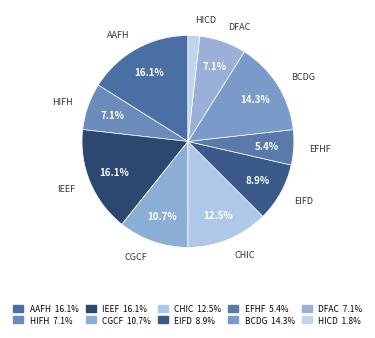

How many segments does this pie chart have?

10